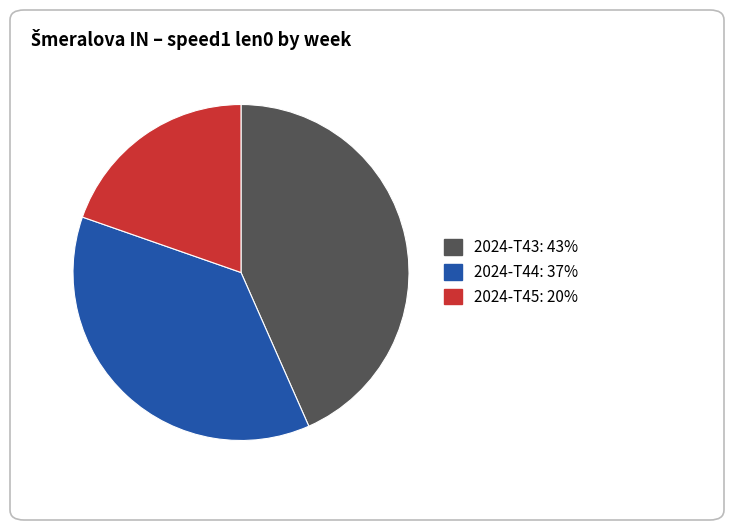

Which slice is the largest?

2024-T43